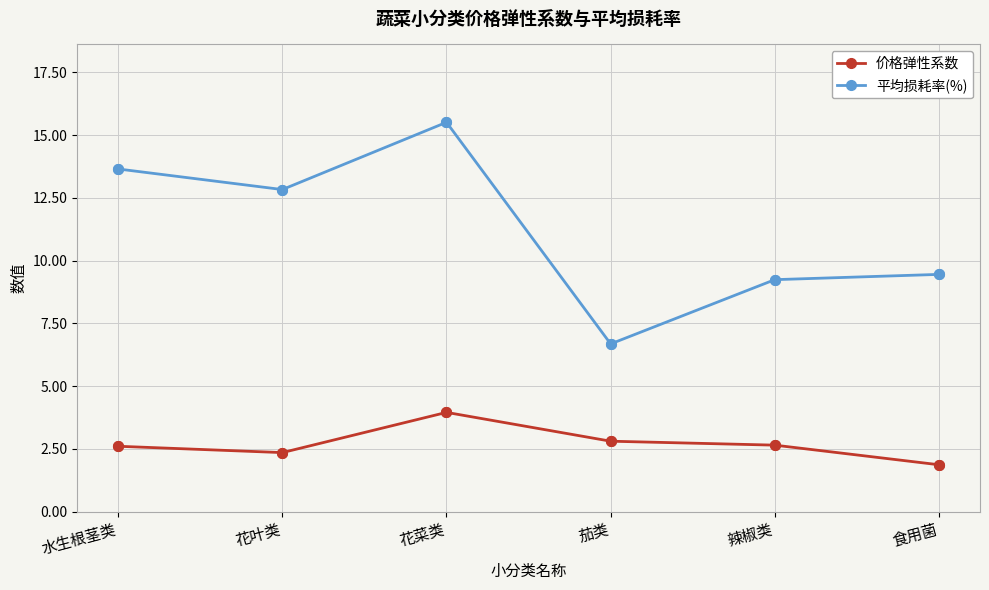

At 水生根茎类, list the series in order from largest to smallest.

平均损耗率(%), 价格弹性系数